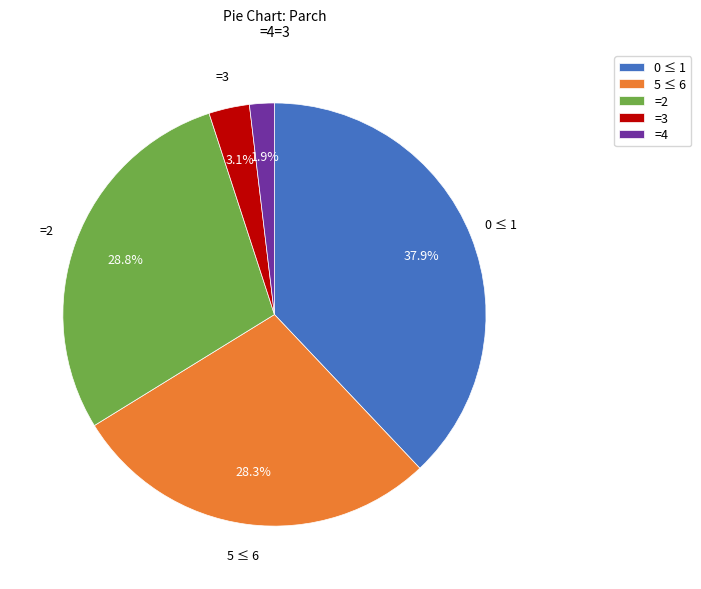

How many slices are in this pie chart?

5